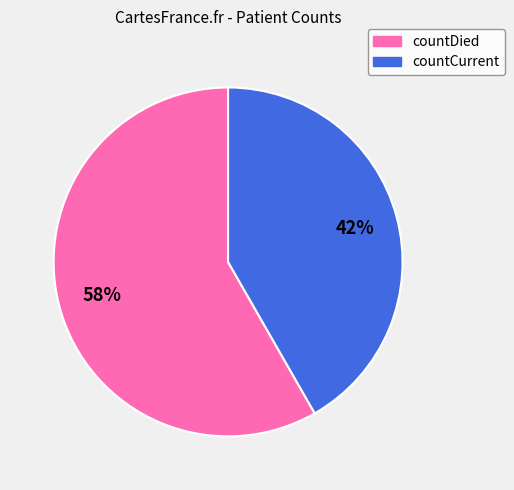

Combined, do countDied and countCurrent account for over 50%?

Yes